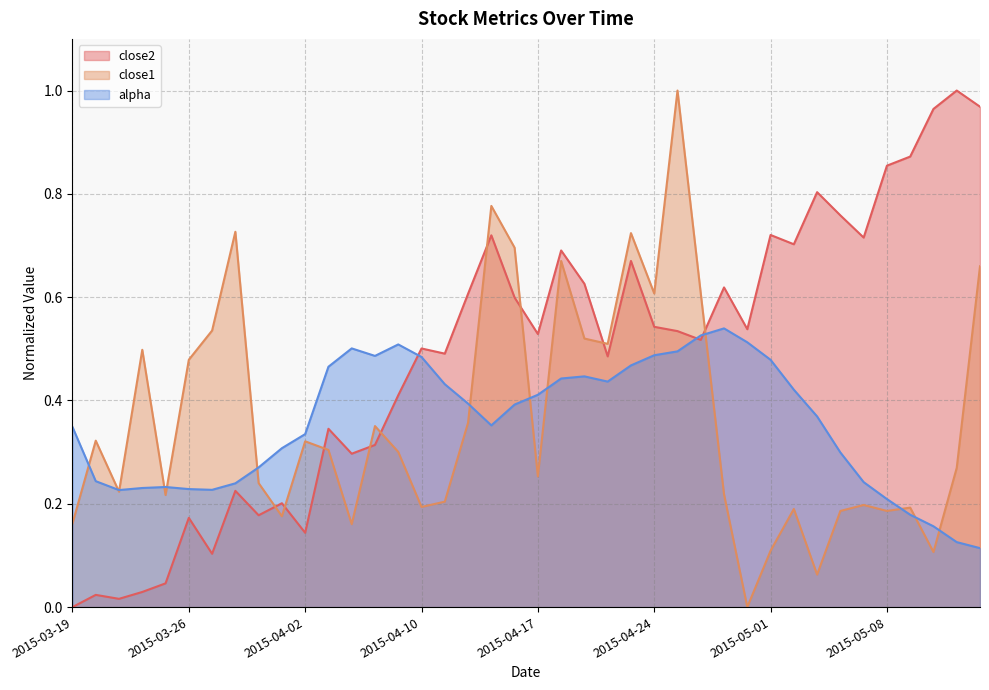

Rank the series at 2015-04-10 from highest to lowest value.

close2, alpha, close1